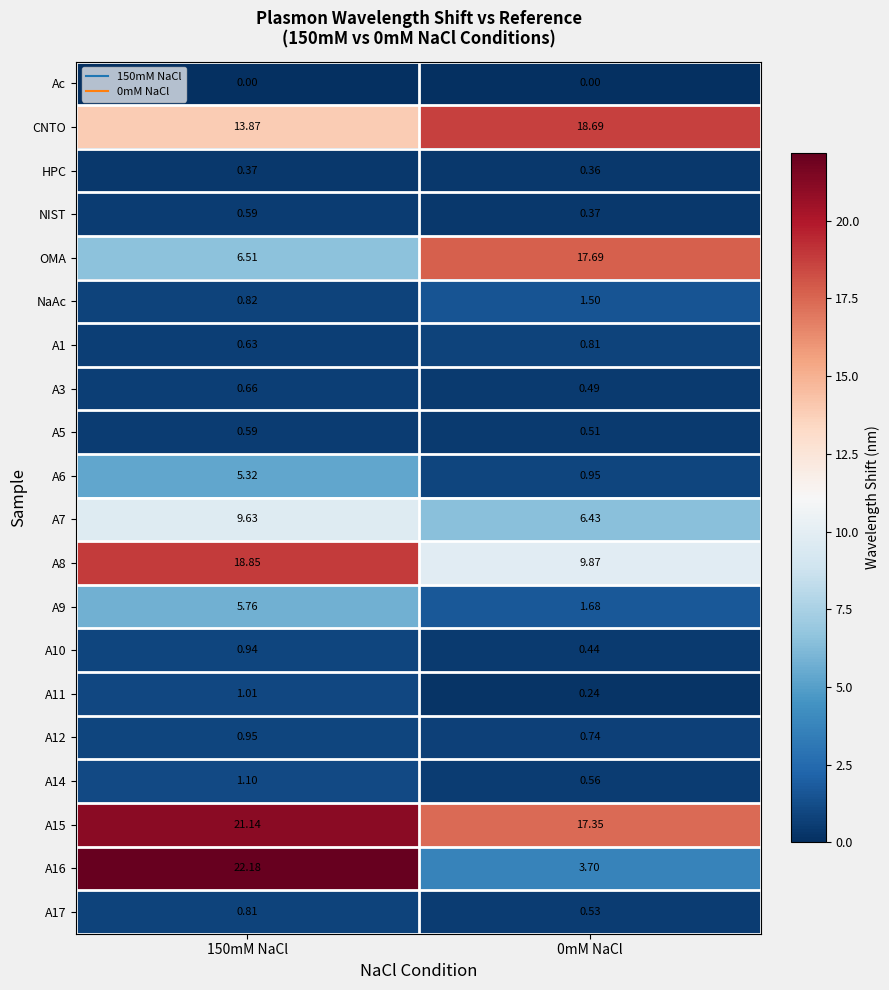

Rank the series by their maximum value, from lowest to highest.

Ac, HPC, NIST, A5, A3, A17, A1, A10, A12, A11, A14, NaAc, A6, A9, A7, OMA, CNTO, A8, A15, A16